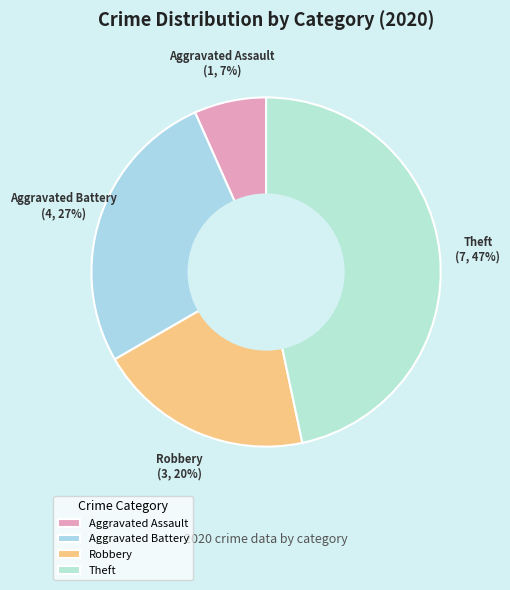

How many slices are in this pie chart?

4